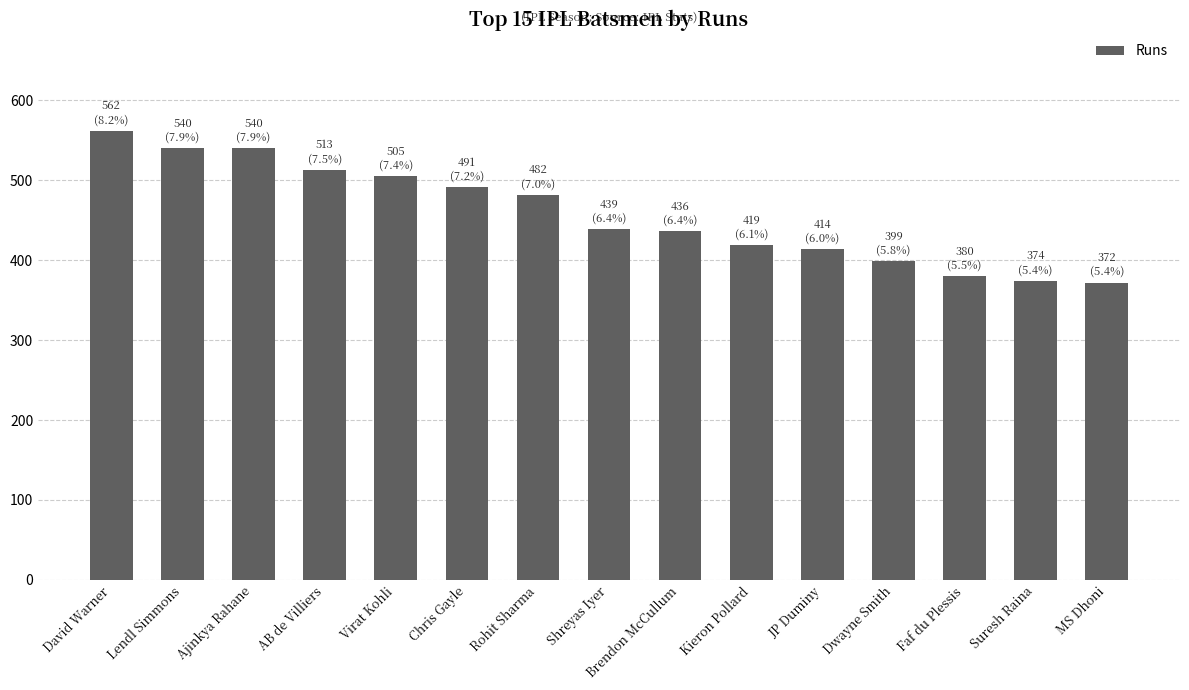

Which has a higher value, AB de Villiers or Lendl Simmons?

Lendl Simmons